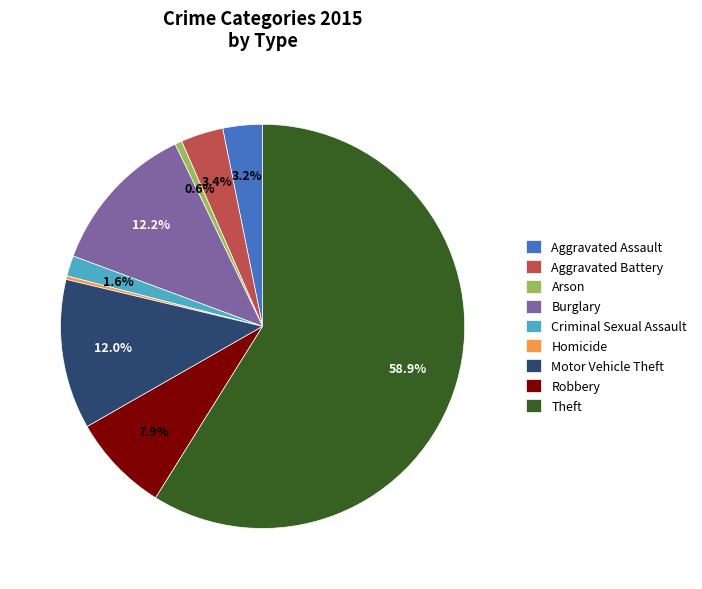

To the nearest percent, what percentage of the pie is Criminal Sexual Assault?

2%